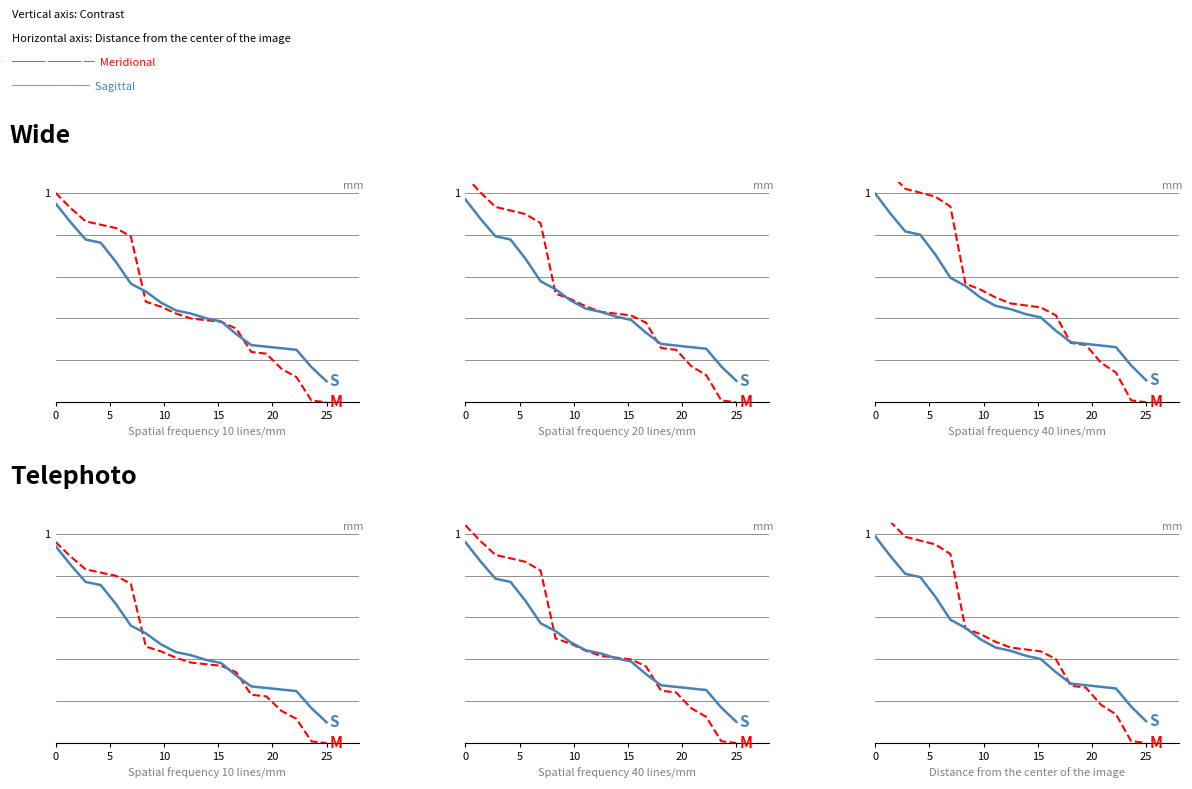

Rank the series by their maximum value, from lowest to highest.

Sagittal, Meridional